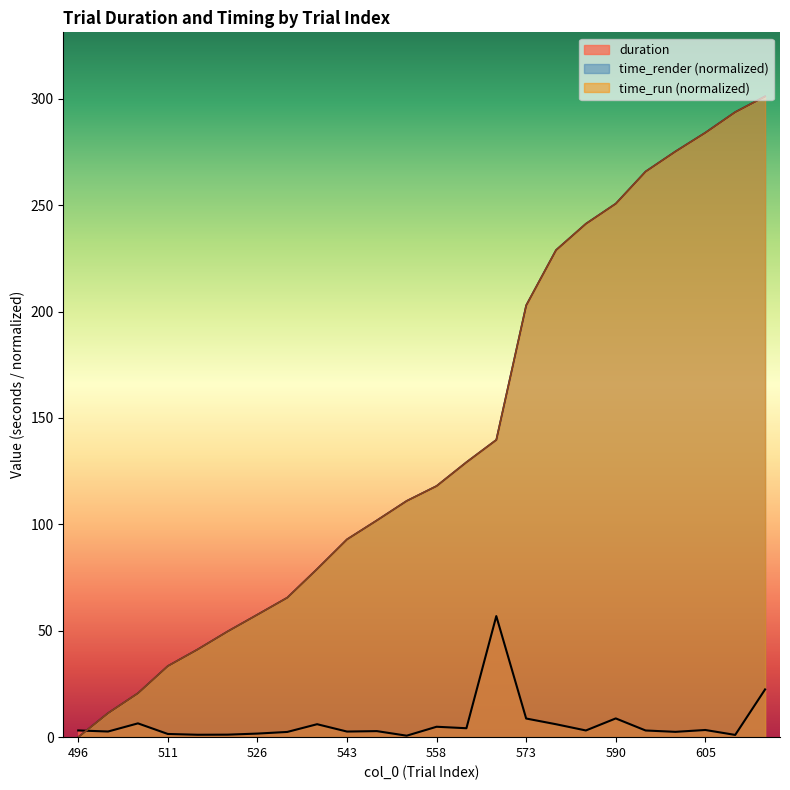

At which label is duration closest to 28?

615